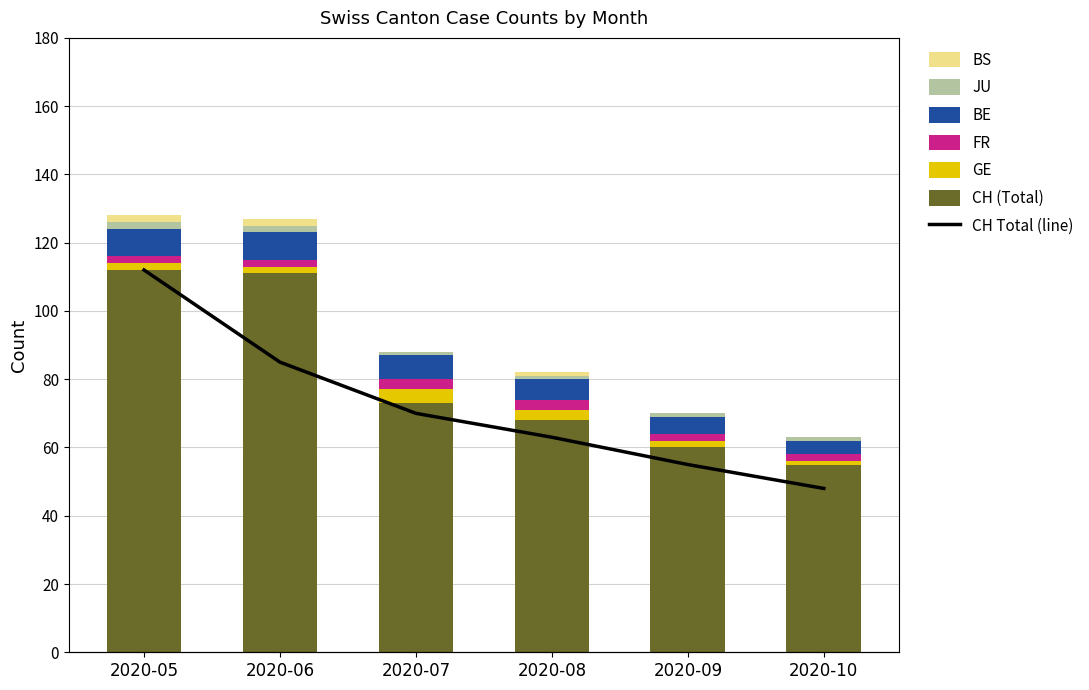

Reading right to left, extract all data points from this chart.

CH: 55	60	68	73	111	112
GE: 1	2	3	4	2	2
FR: 2	2	3	3	2	2
BE: 4	5	6	7	8	8
JU: 1	1	1	1	2	2
BS: 0	0	1	0	2	2